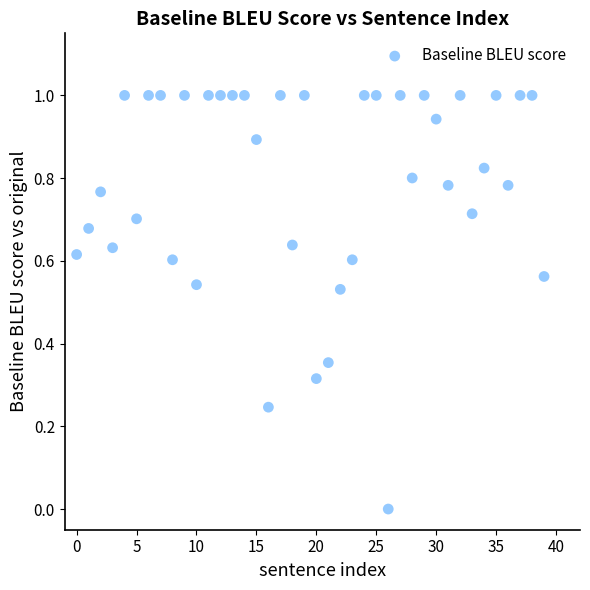

What is the range of Y values (max minus min)?

1.0